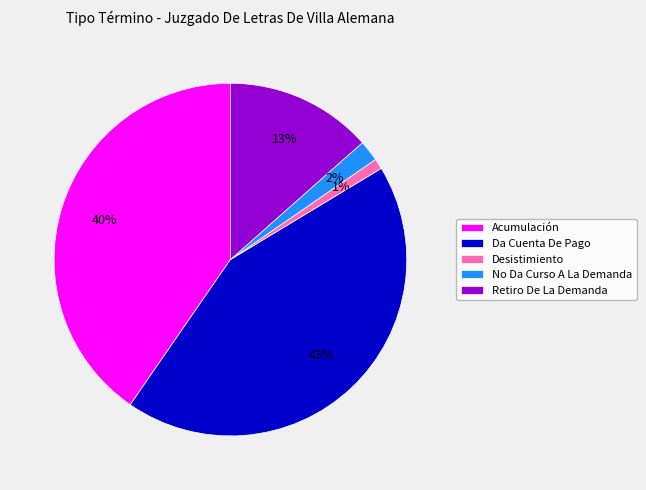

Which category has the biggest portion of the pie?

Da Cuenta De Pago